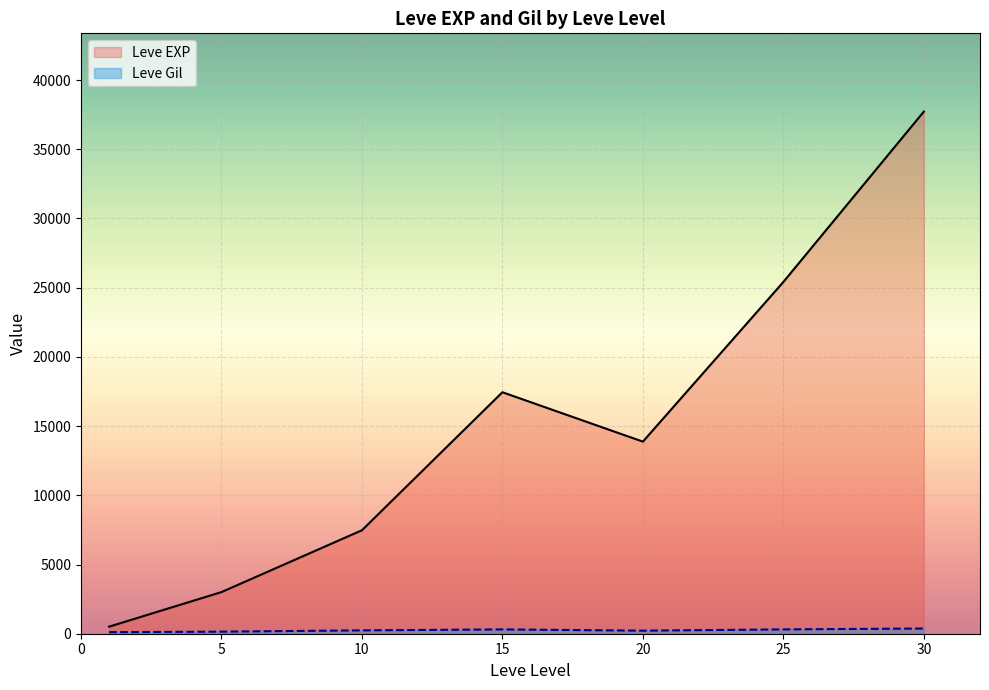

What is the spread (max minus min) of values at 10?

7232.5